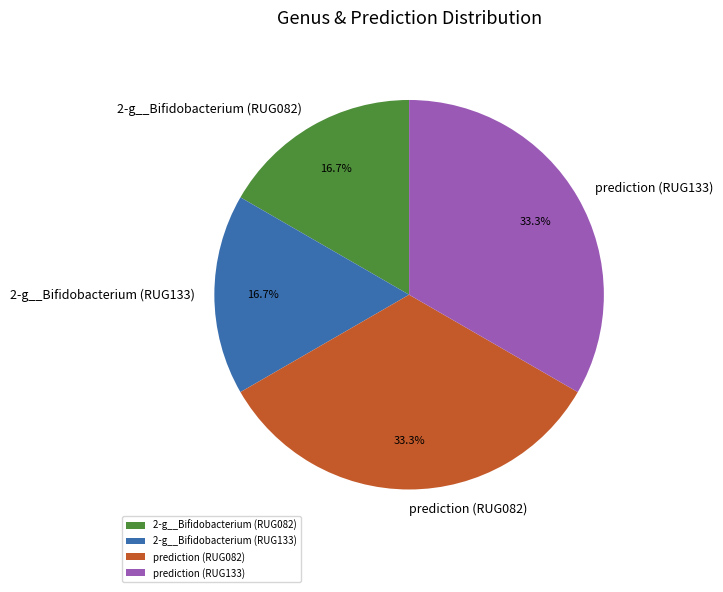

Does any single category account for the majority?

No